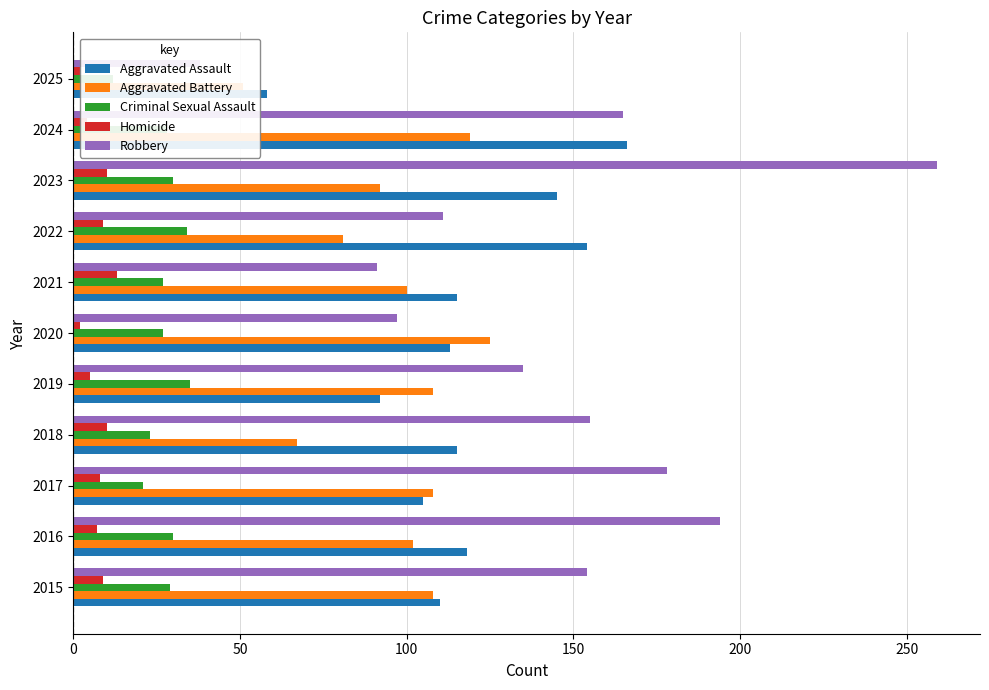

The value of Aggravated Assault at 2017 is 154. True or false?

False